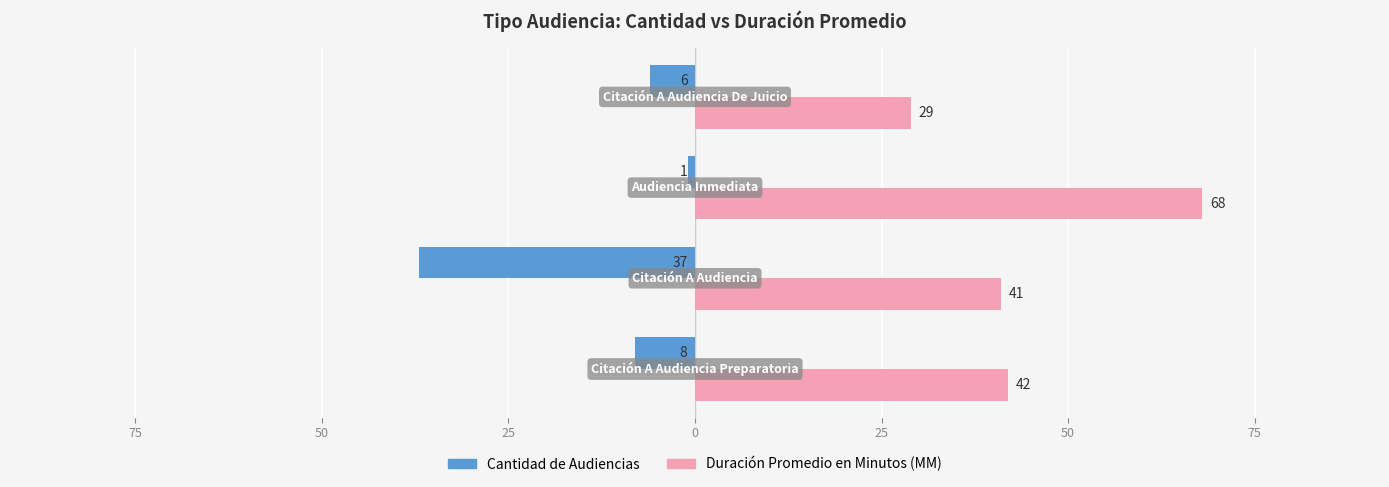

What are all the series names shown in the legend?

Cantidad de Audiencias, Duración Promedio en Minutos (MM)